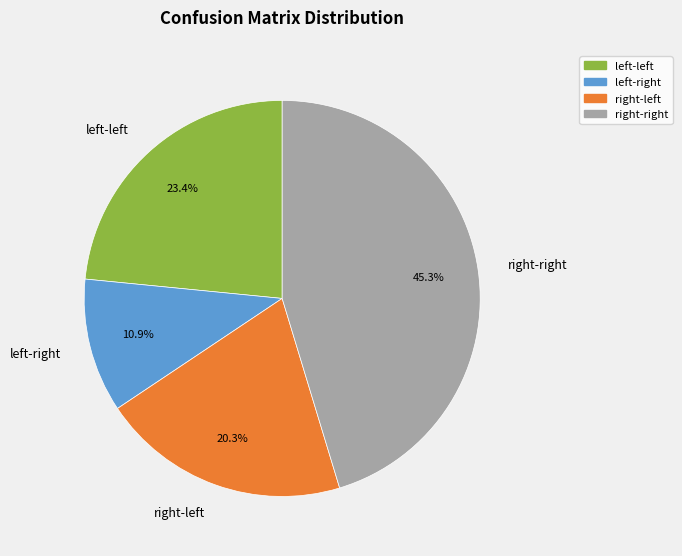

How many slices are in this pie chart?

4